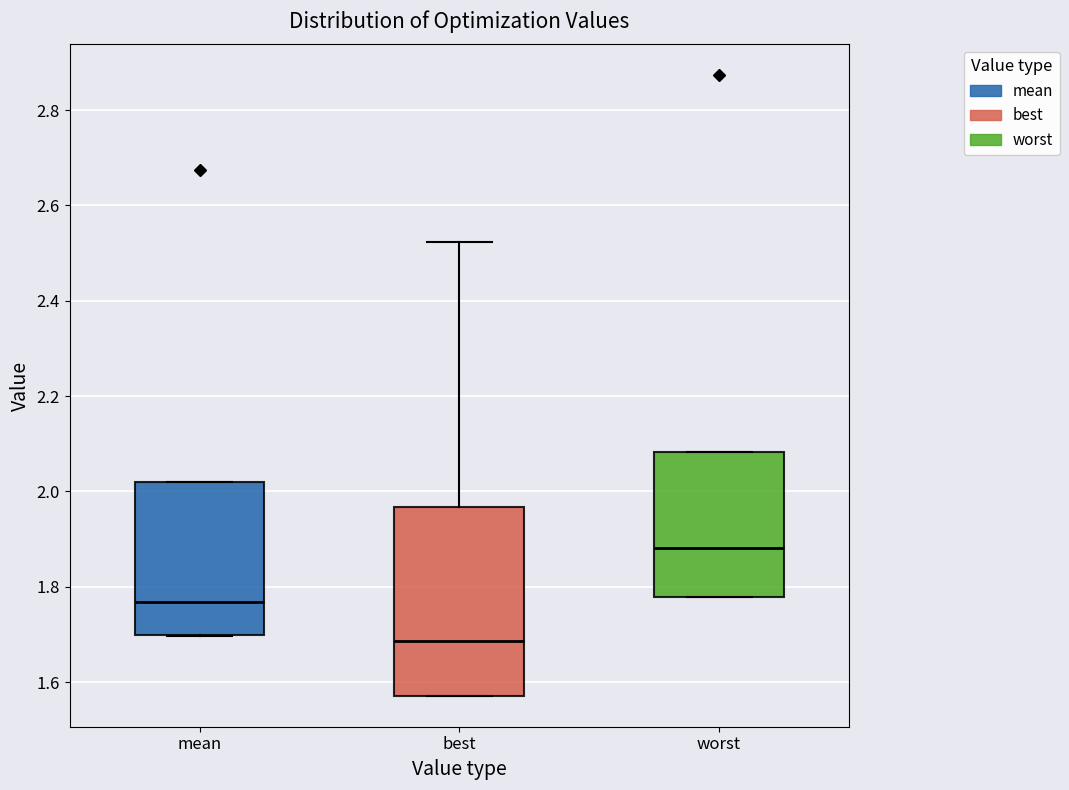

Reading left to right, transcribe this box plot: for each box, give where its median line is, the range the box spans, and where its two whiskers end, as read against the y-axis. The values are not printed on the chart, so give them approximately, as read against the axis.

mean: median 1.76, box 1.70 to 2.02, whiskers 1.70 to 2.02
best: median 1.68, box 1.58 to 1.96, whiskers 1.58 to 2.52
worst: median 1.88, box 1.78 to 2.08, whiskers 1.78 to 2.08